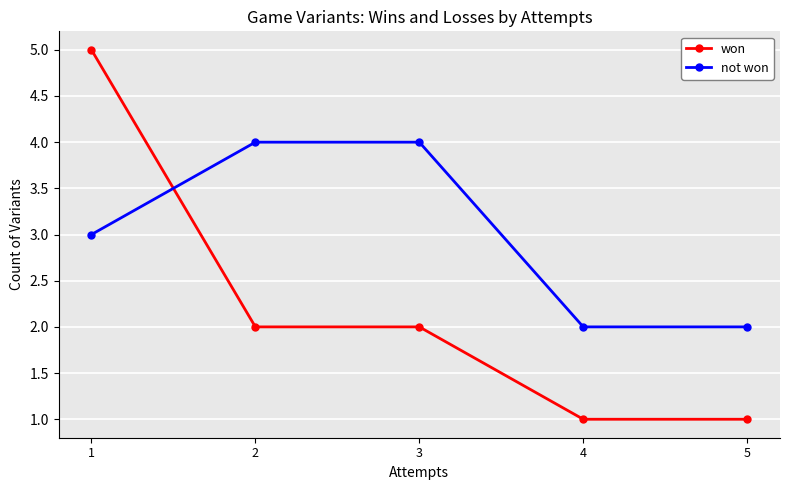

Where do won and not won first cross each other?

1 and 2